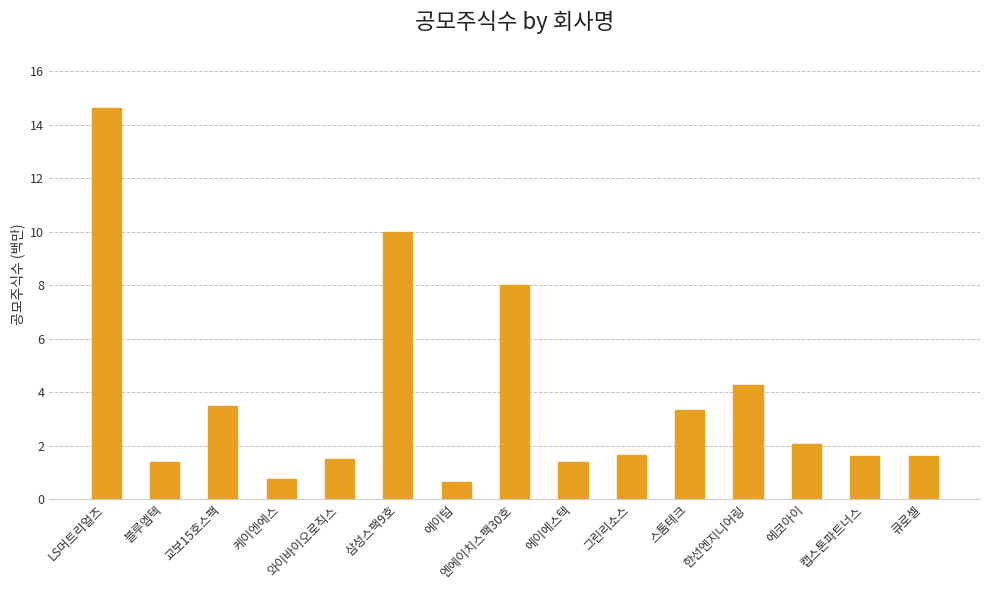

Rank the categories by value from highest to lowest.

LS머트리얼즈, 삼성스팩9호, 엔에이치스팩30호, 한선엔지니어링, 교보15호스팩, 스톰테크, 에코아이, 그린리소스, 큐로셀, 캡스톤파트너스, 와이바이오로직스, 에이에스텍, 블루엠텍, 케이엔에스, 에이텀